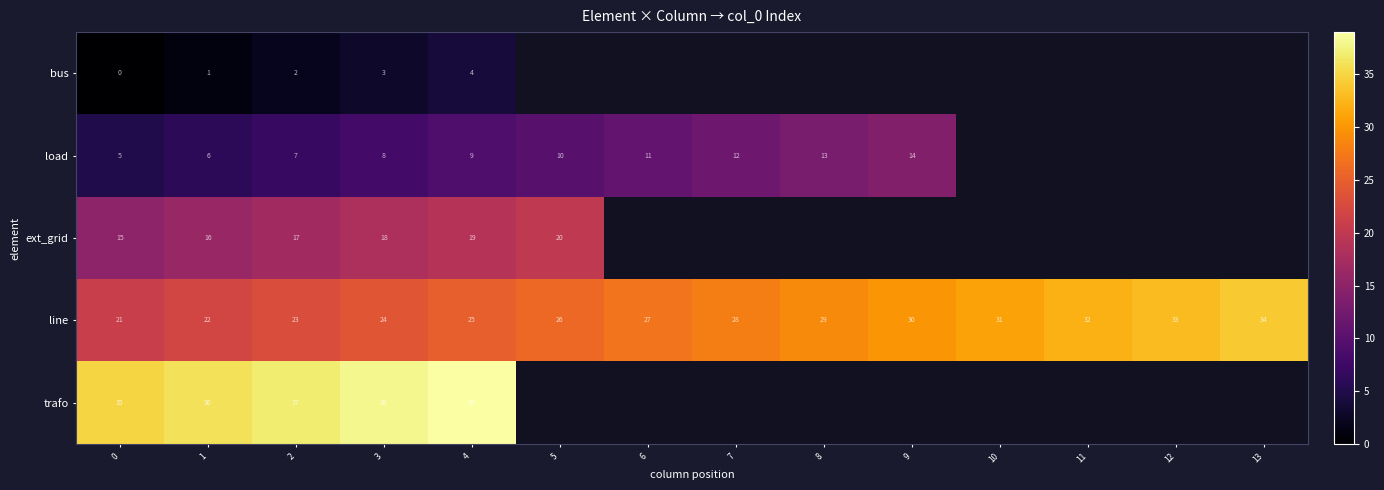

How many categories are shown in the chart?

14